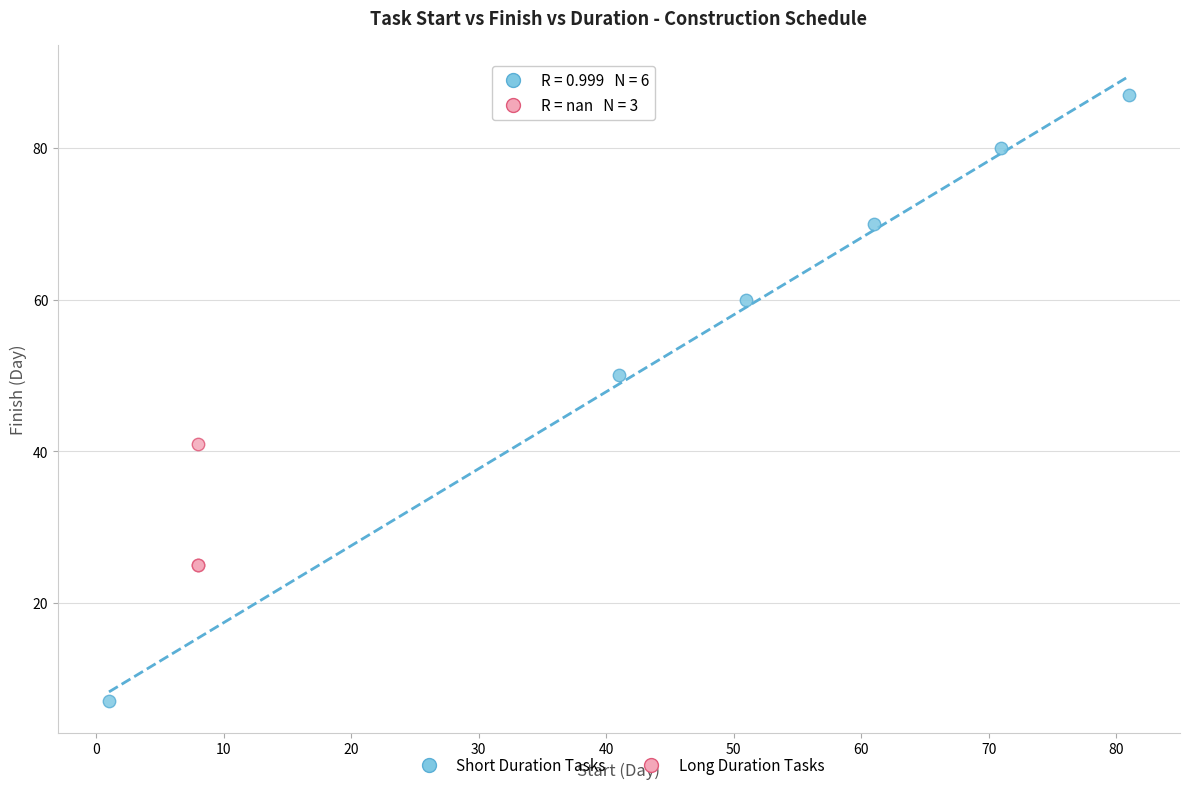

Which series reaches the minimum Y coordinate?

Short Duration Tasks